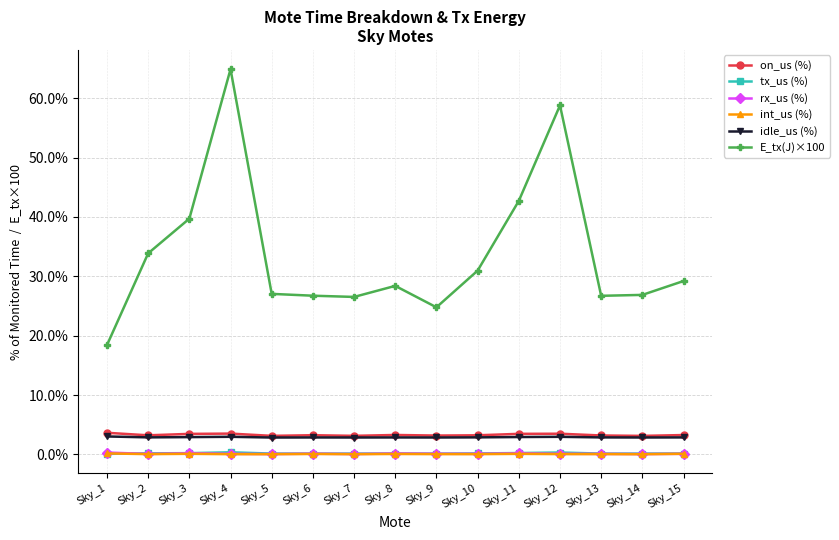

Which category has the highest value across all series?

Sky_4